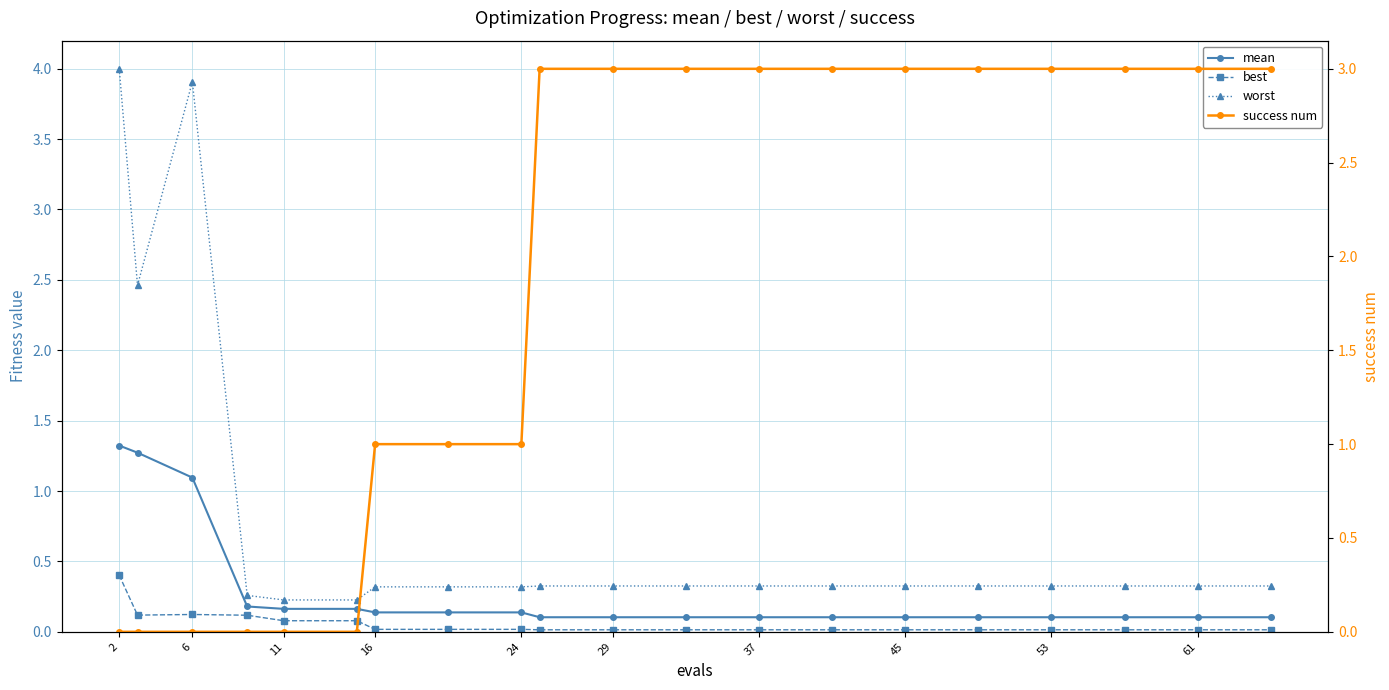

At which category does the chart reach its minimum across all series?

2